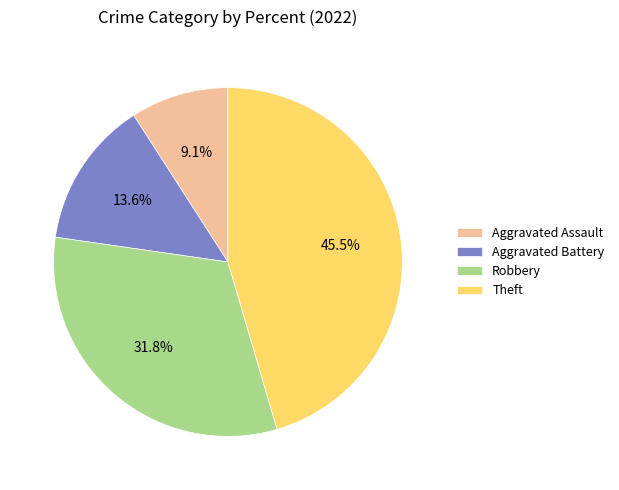

Combined, what portion of the pie is Aggravated Battery and Theft?

59.1%